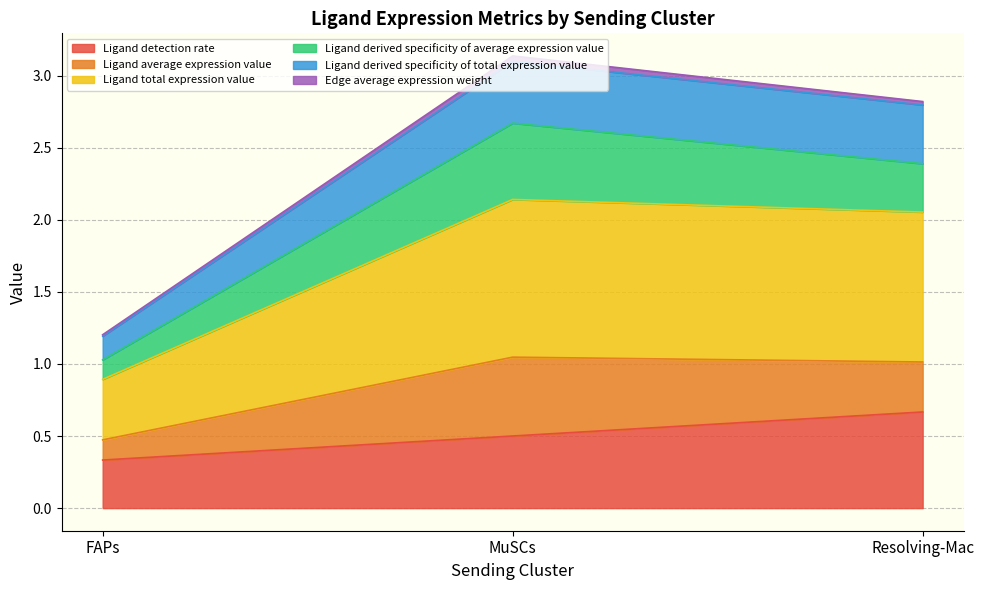

What is the maximum value for Ligand detection rate?

0.7